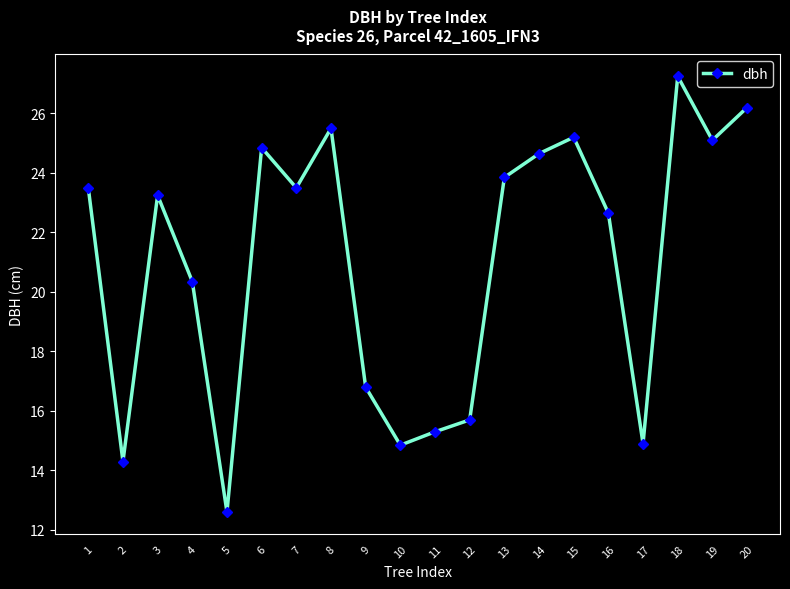

The value at 11 is 15.3. True or false?

True